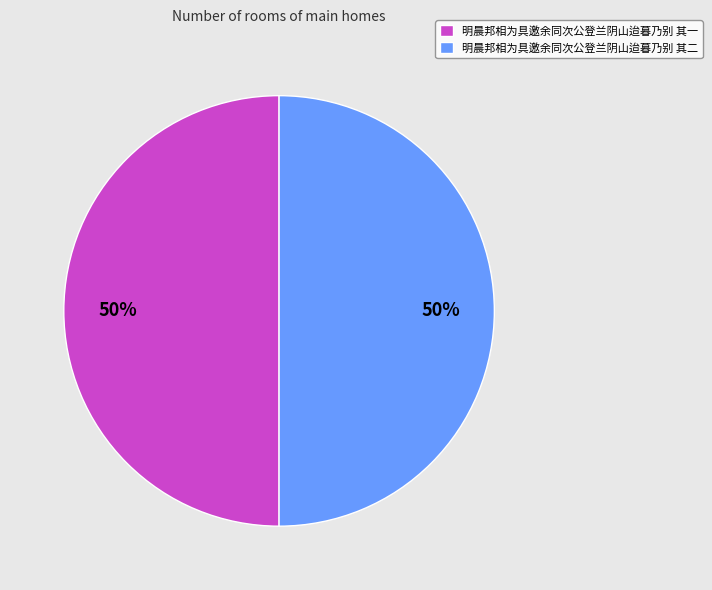

What percentage is the 明晨邦相为具邀余同次公登兰阴山迨暮乃别 其一 slice, to the nearest percent?

50%